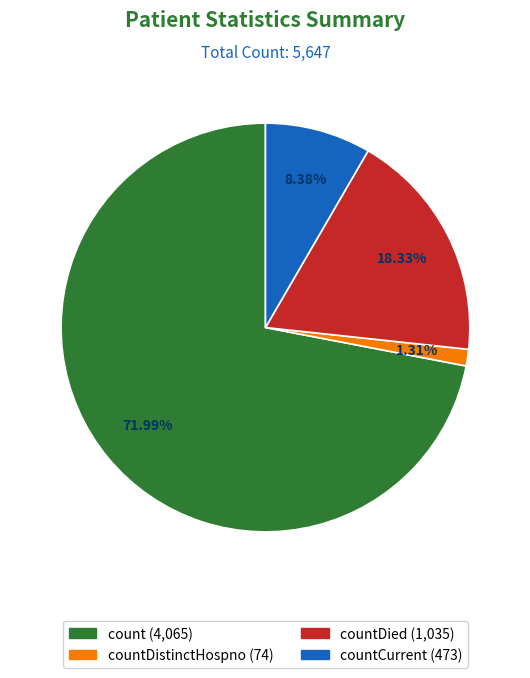

Is there any slice that represents more than half of the pie?

Yes